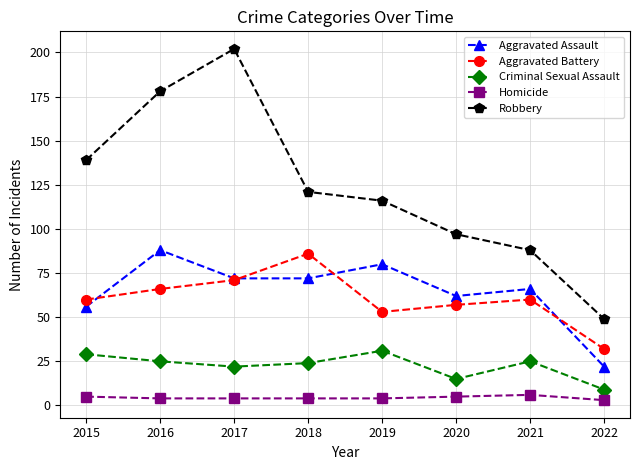

True or false: Robbery has a value of 88 at 2021.

True